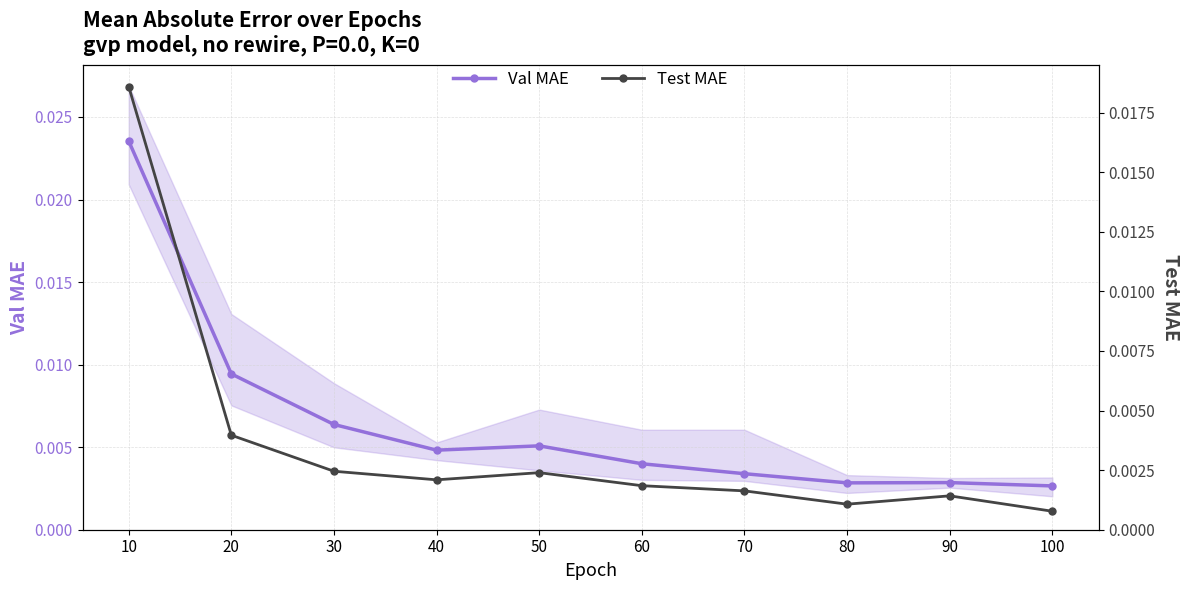

Is this an area chart (filled region under the line)?

No